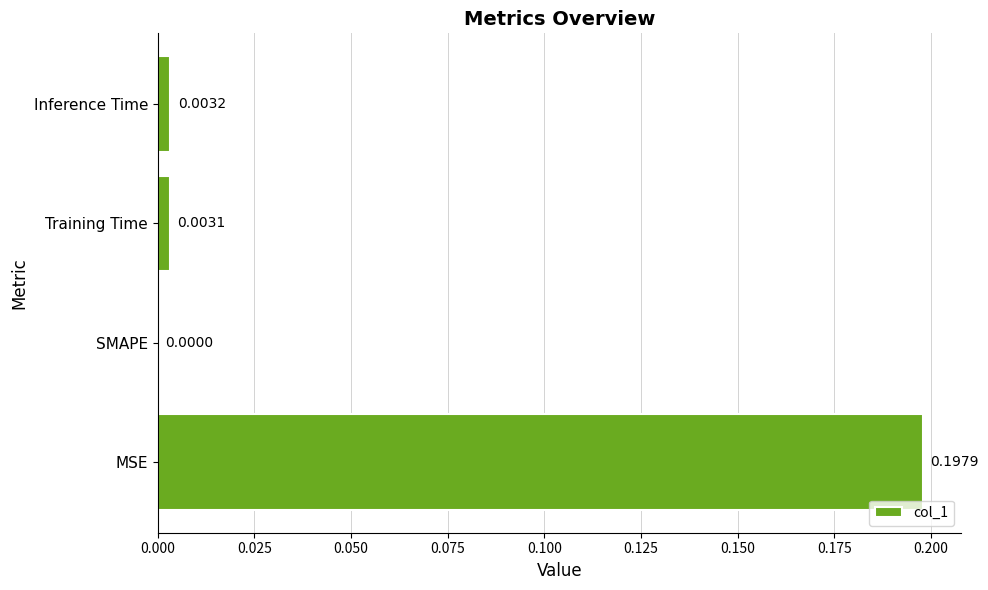

Where is the data nearest to the value 0?

SMAPE